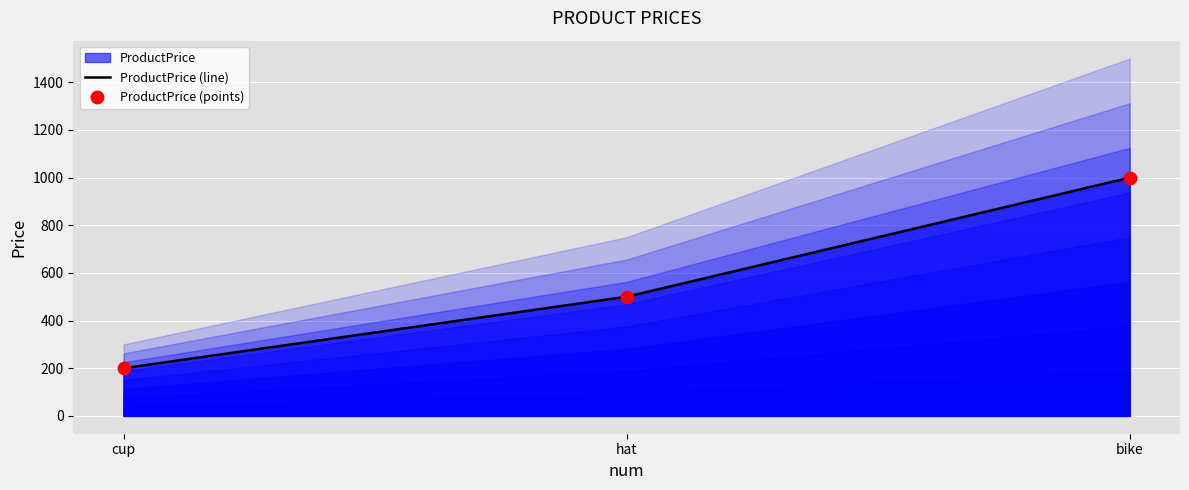

At which label is ProductPrice (line) closest to 600?

hat